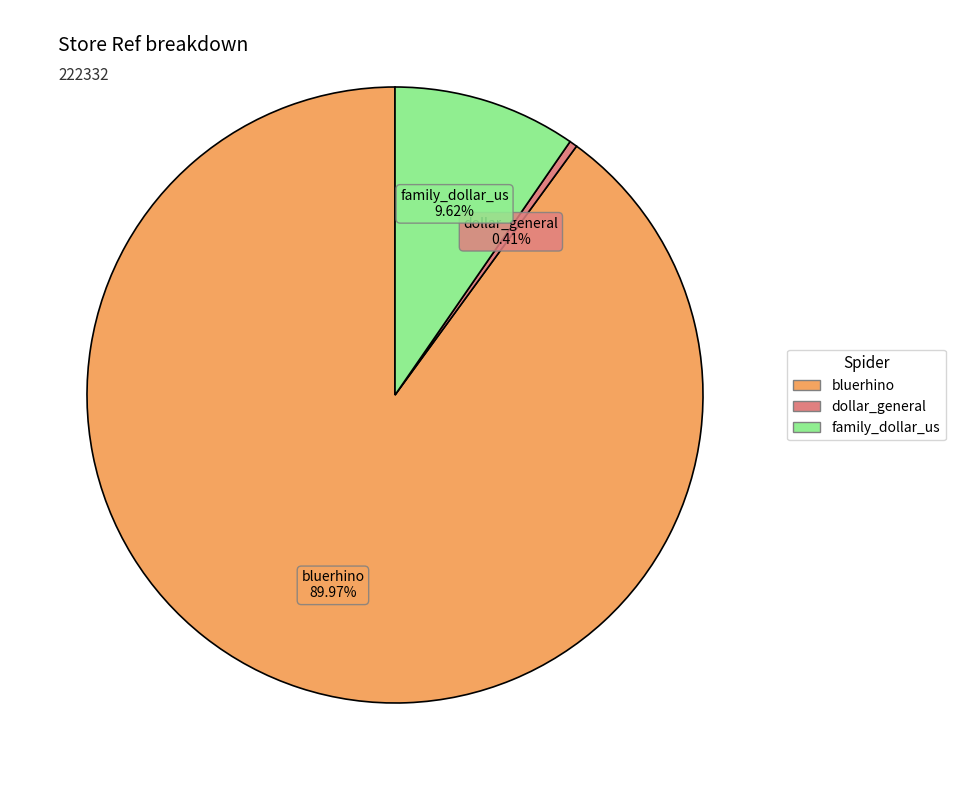

To the nearest percent, what is the difference between the largest and smallest slice percentages?

90%